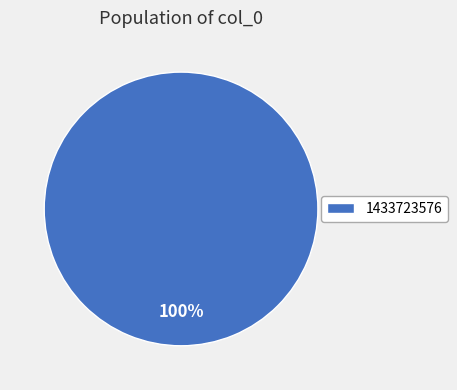

What percentage is the 1433723576 slice, to the nearest percent?

100%